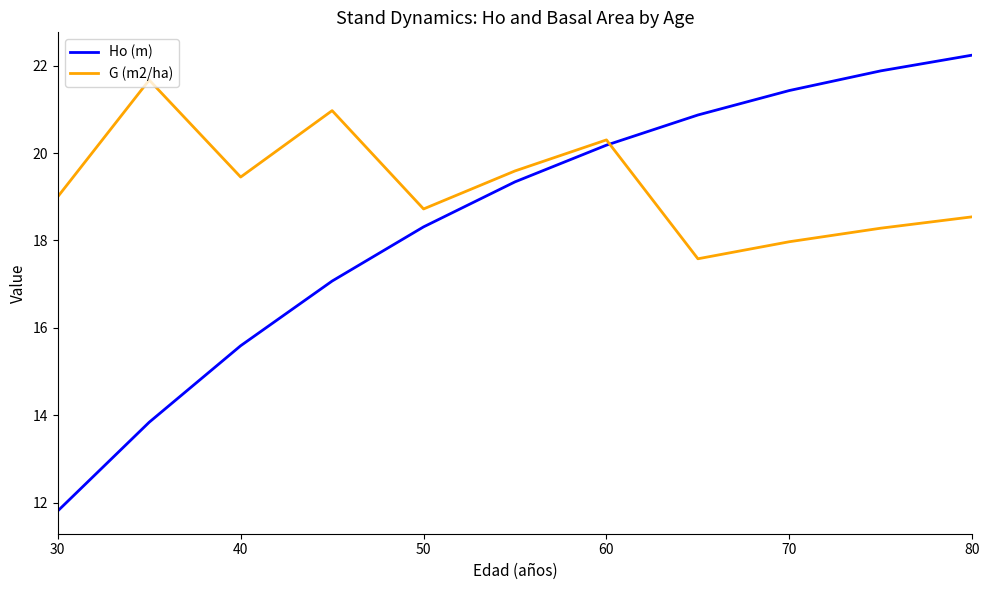

List the series in order of their peak value, highest first.

Ho (m), G (m2/ha)